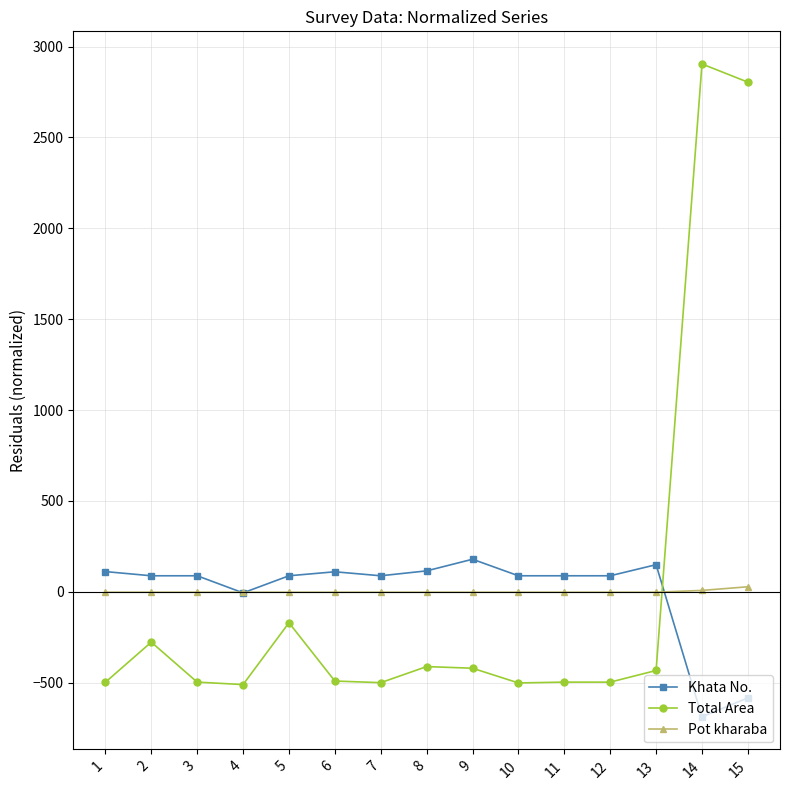

What is the highest value of the Khata No. series?

178.9